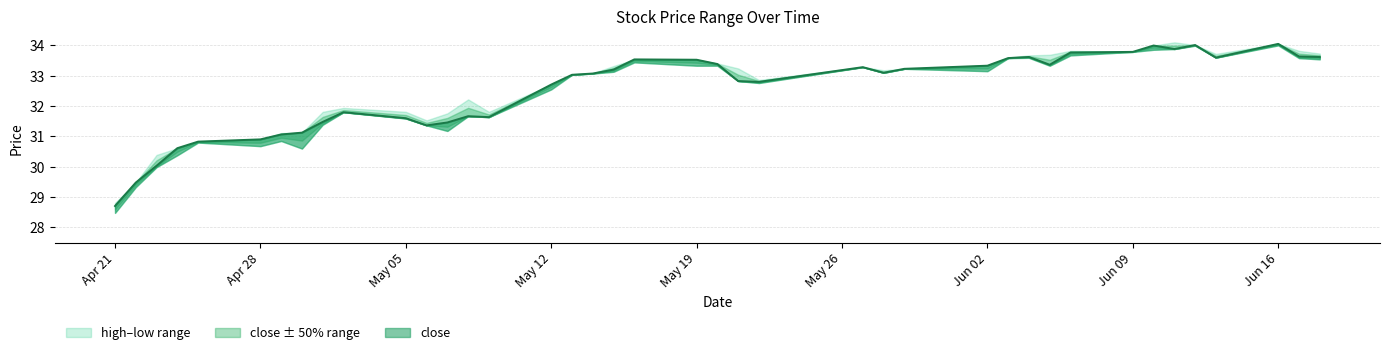

List the series in order of their peak value, highest first.

high, close, low